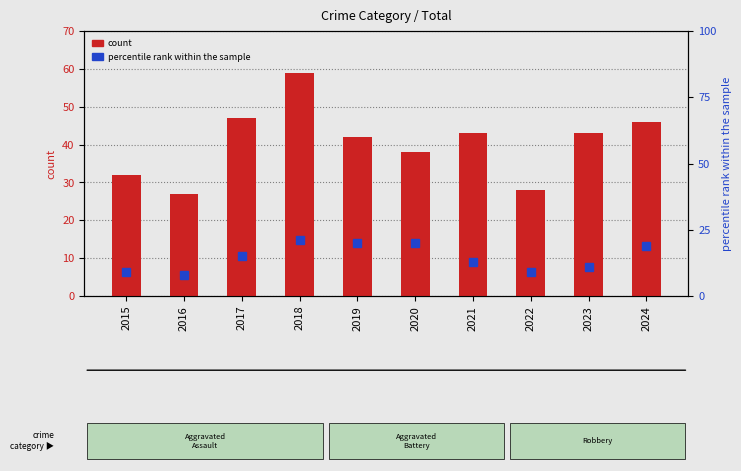

Which series changed the most between 2015 and 2017?

count